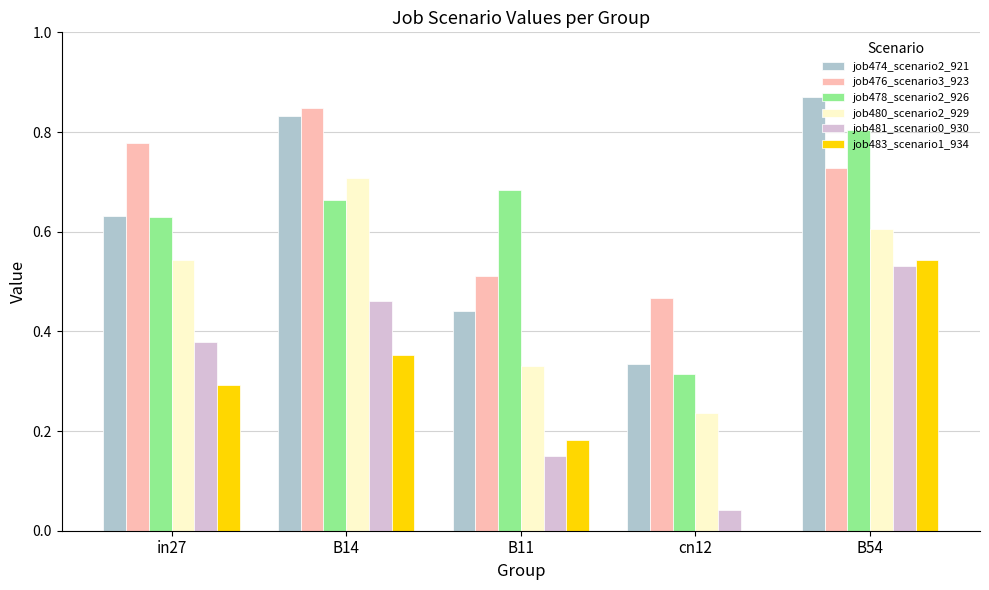

Which series has the largest total across all categories?

job476_scenario3_923